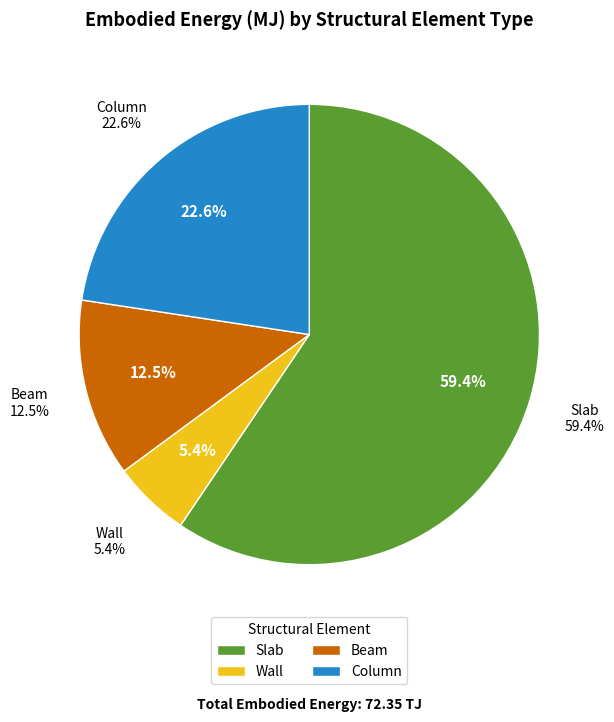

To the nearest percent, what is the combined percentage of Beam and Column?

35%